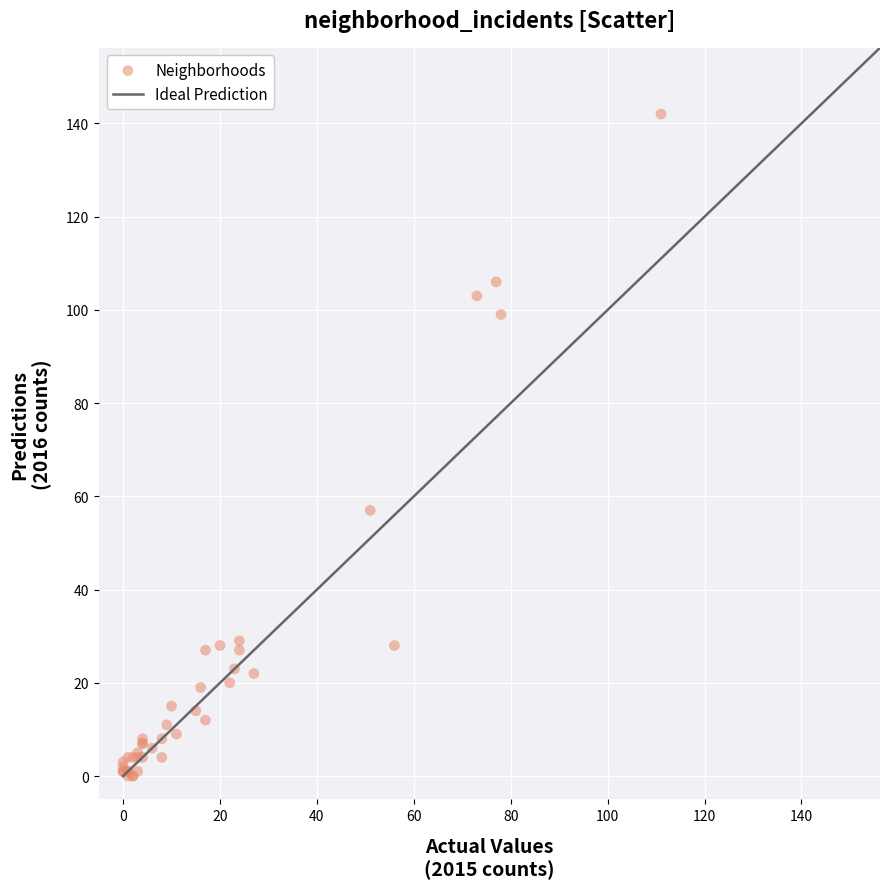

What Y value in the scatter plot is closest to 71?

57